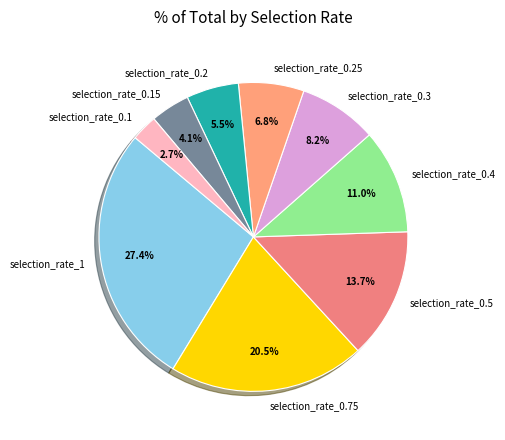

What is the smallest slice in the pie chart?

selection_rate_0.1